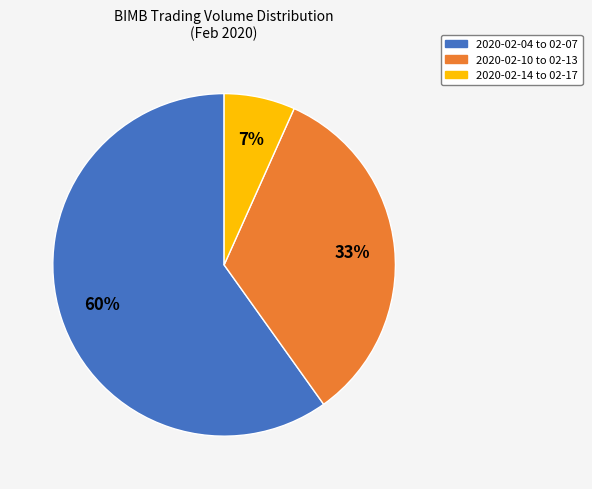

True or false: 2020-02-14 to 02-17 accounts for 1% of the total.

False